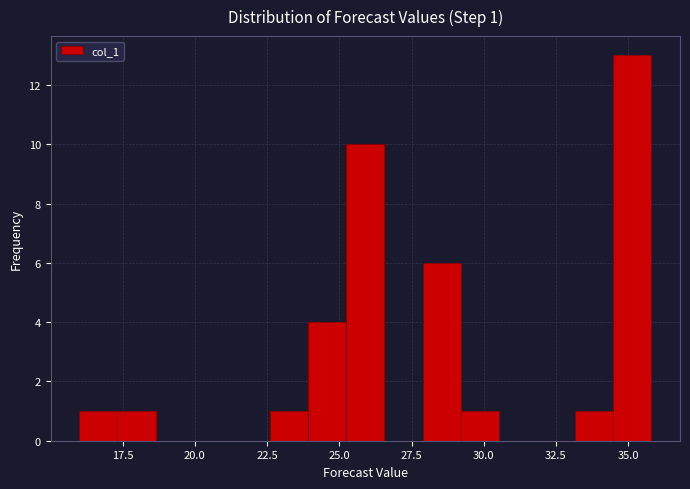

Around what value on the x-axis is the tallest bar? Give the approximate position of its centre, as read against the axis.

35.0